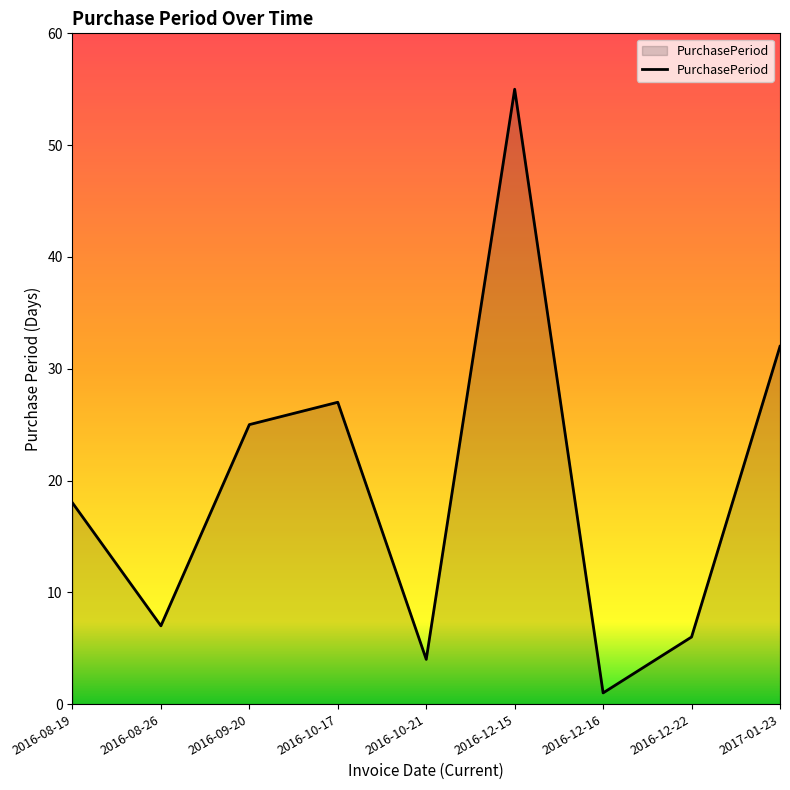

Rank the categories by value from lowest to highest.

2016-12-16, 2016-10-21, 2016-12-22, 2016-08-26, 2016-08-19, 2016-09-20, 2016-10-17, 2017-01-23, 2016-12-15